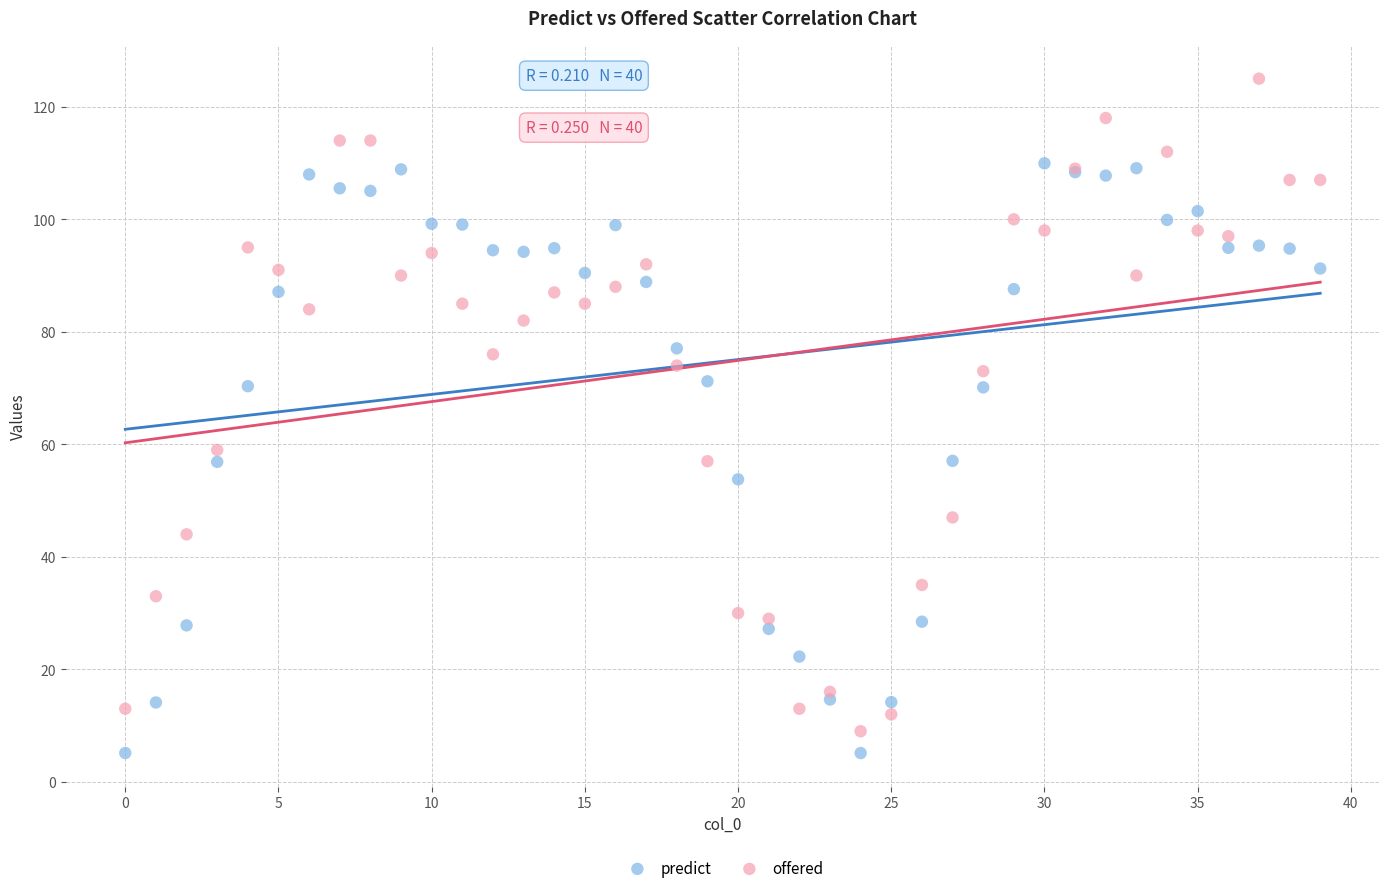

Which series contains the highest Y value?

offered